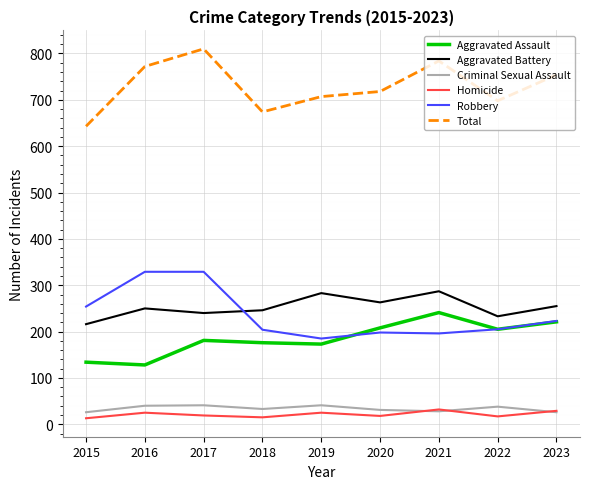

At which label does Total reach its peak?

2017